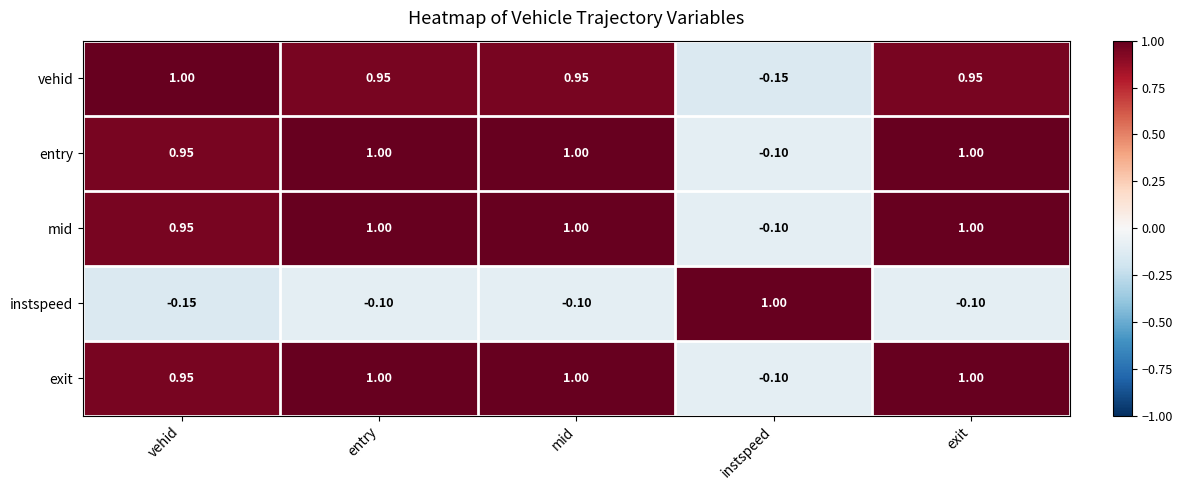

At which label is mid closest to 0?

instspeed